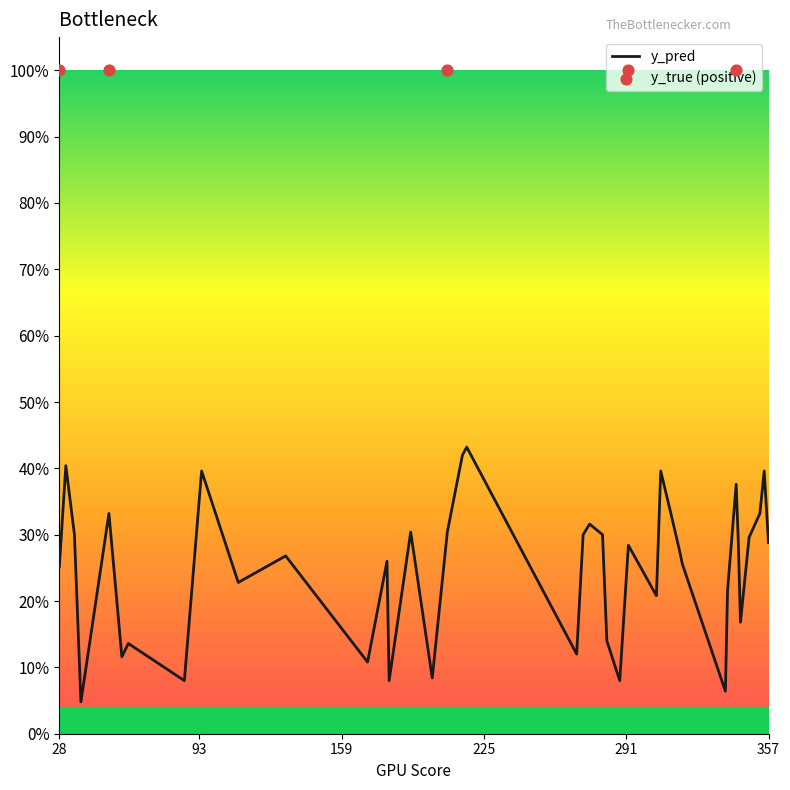

Which has a higher value, 180 or 282?

180